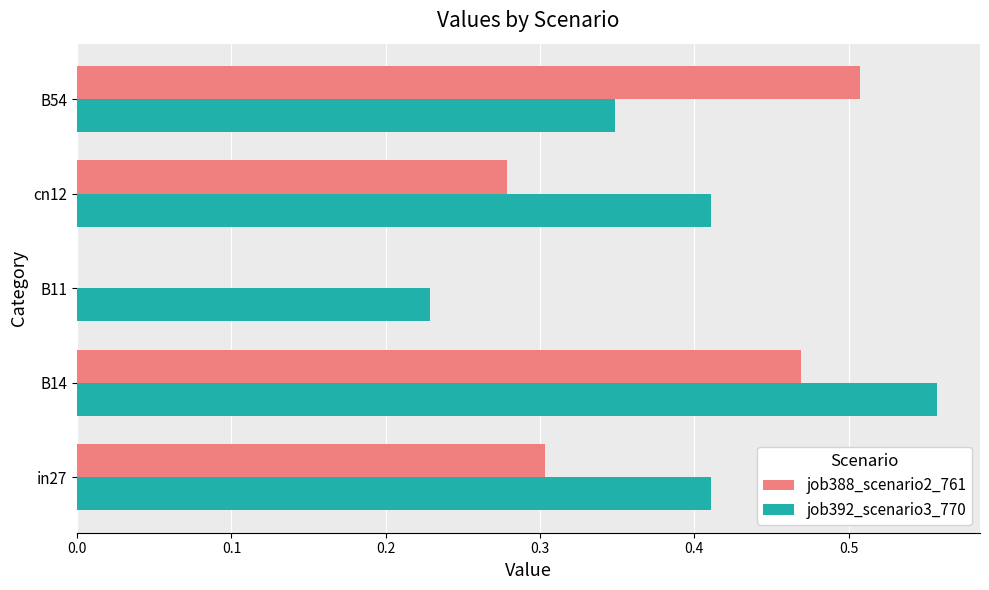

Where is job388_scenario2_761 nearest to the value 0?

B11